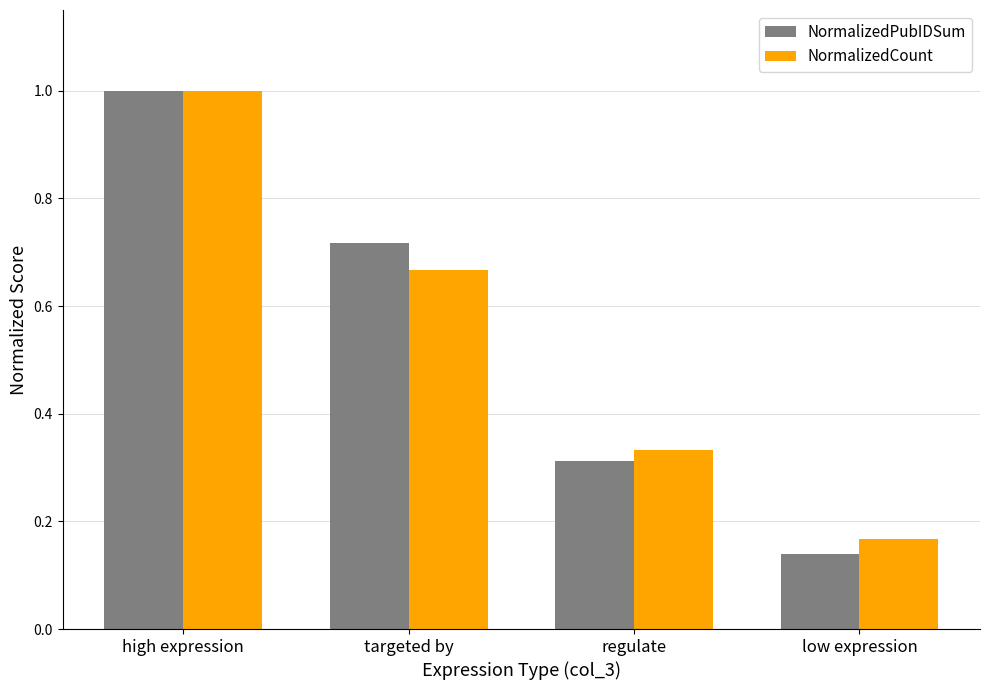

The value of NormalizedCount at high expression is 0.2. True or false?

False